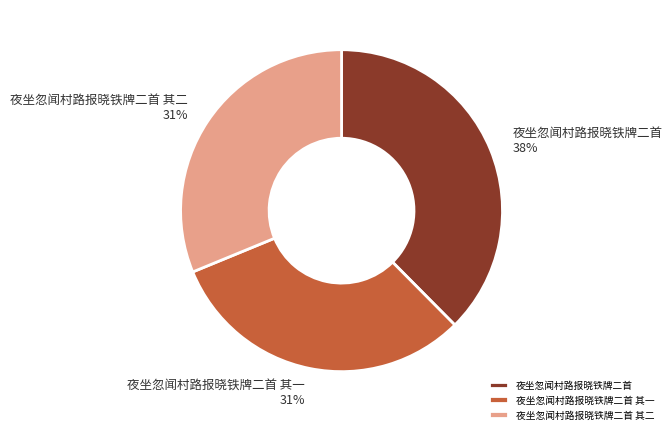

To the nearest percent, what is the combined percentage of 夜坐忽闻村路报晓铁牌二首 其一 and 夜坐忽闻村路报晓铁牌二首 其二?

62%